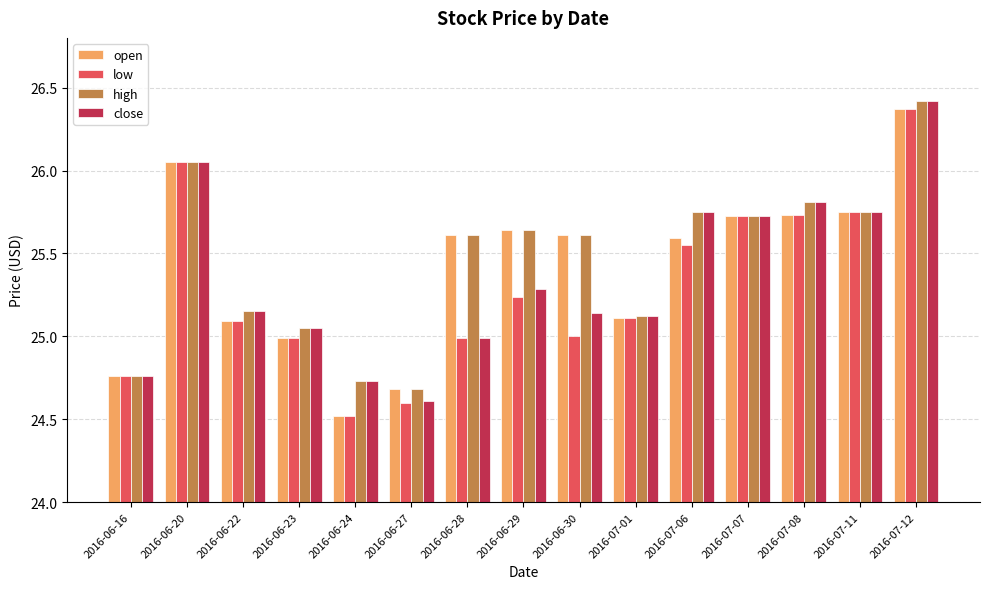

What is the average value of the low series?

25.3